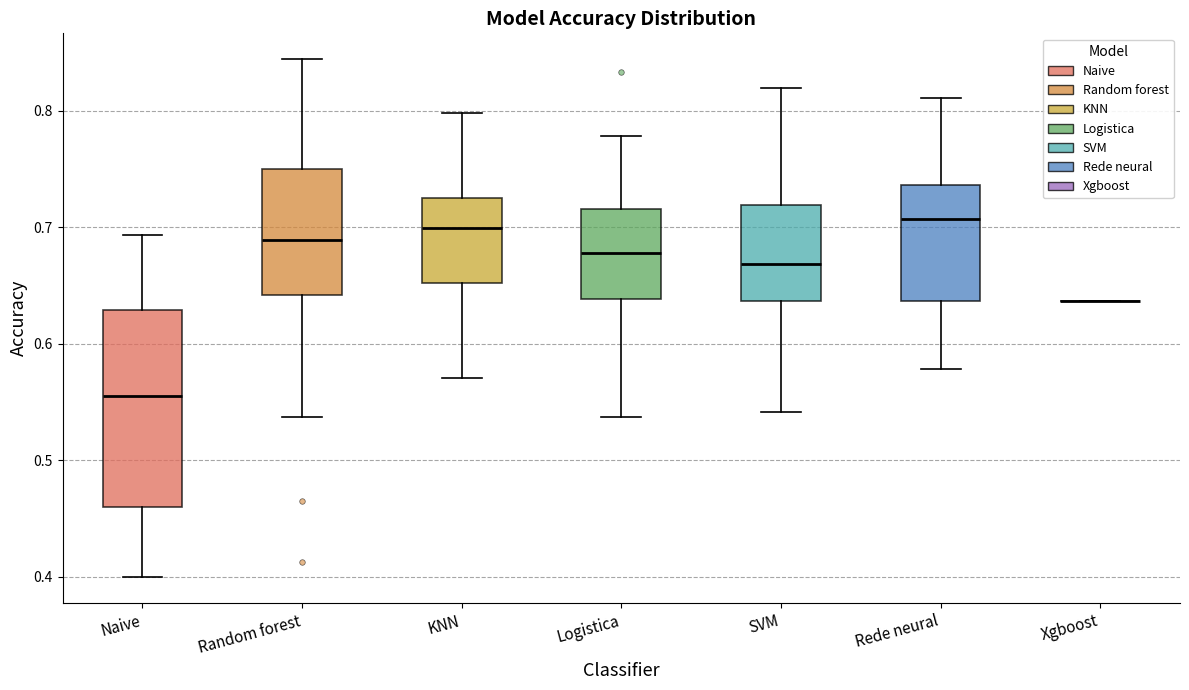

Which box is the tallest, from its lower edge to its upper edge?

Naive